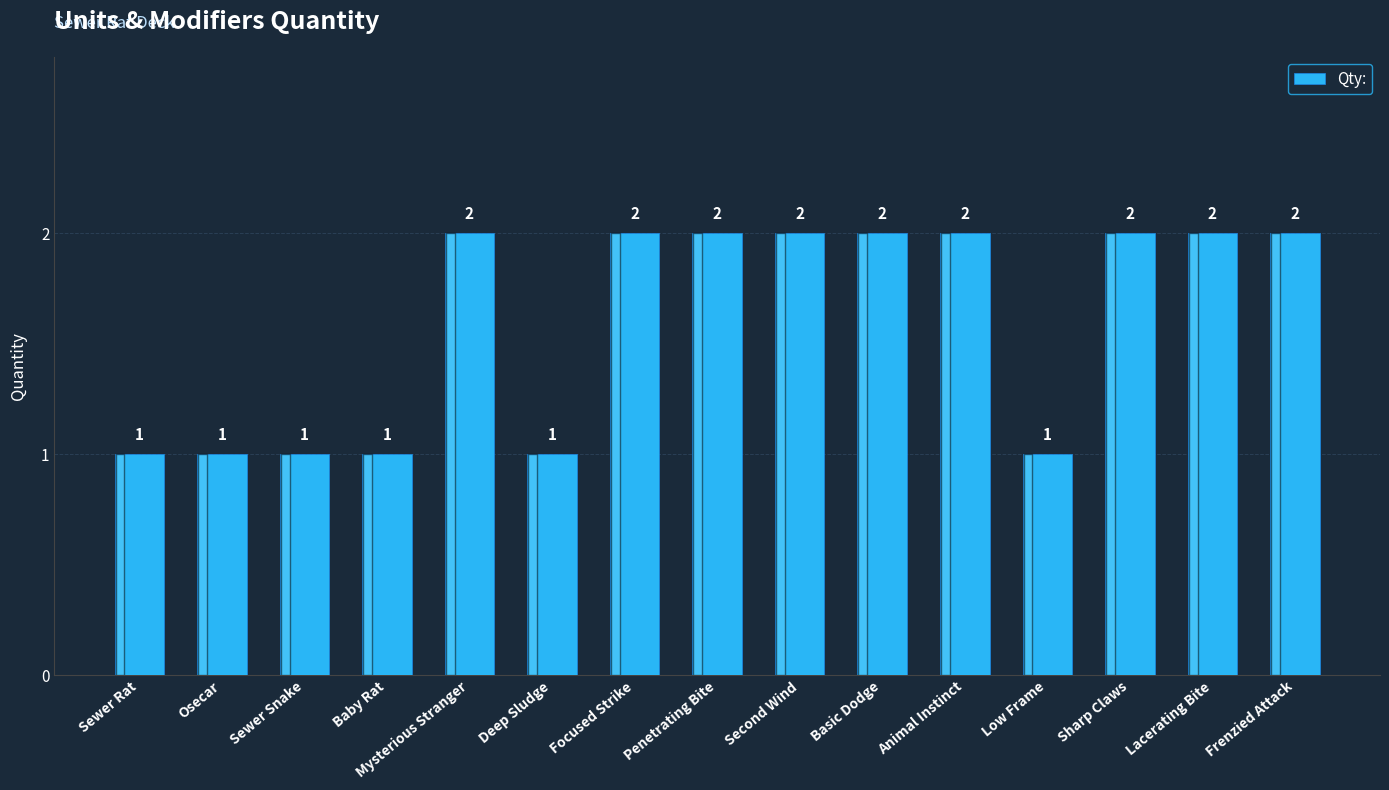

What is the value of the 1st bar from the left?

1